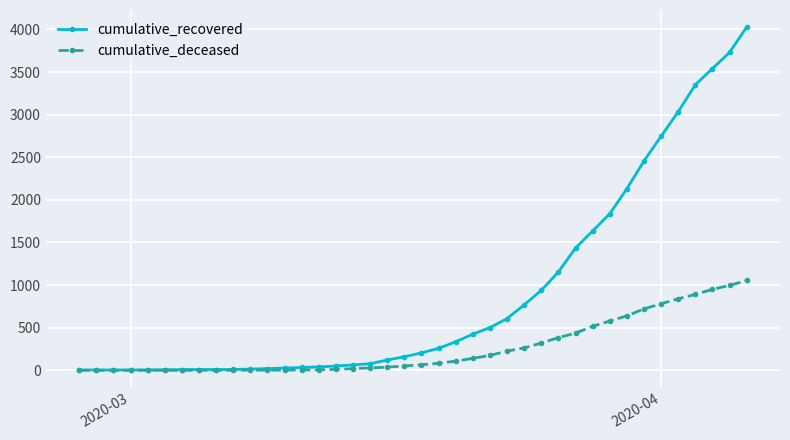

At how many categories does at least one series exceed 2258?

7